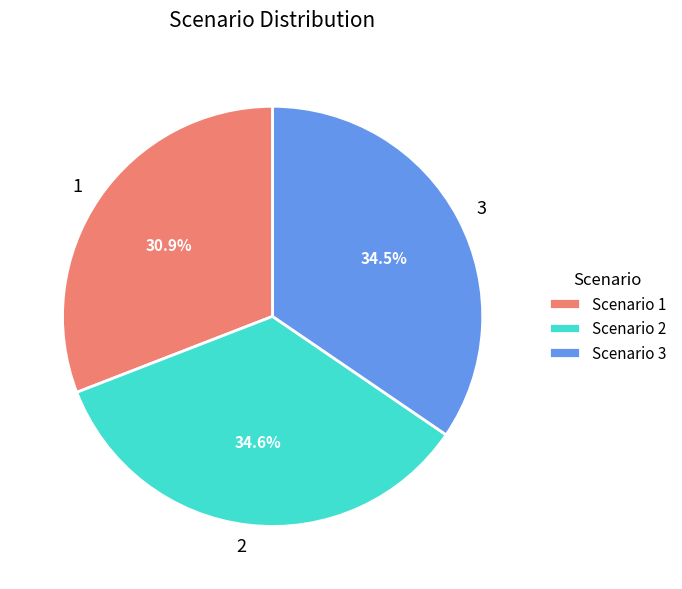

To the nearest percent, what is the average slice percentage?

33%